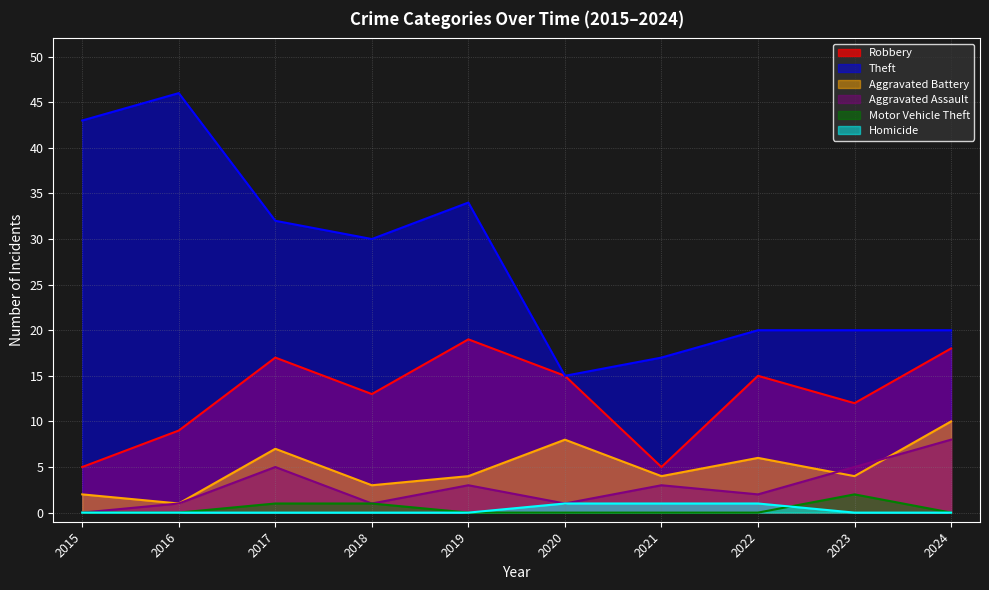

At how many categories does at least one series exceed 41?

2